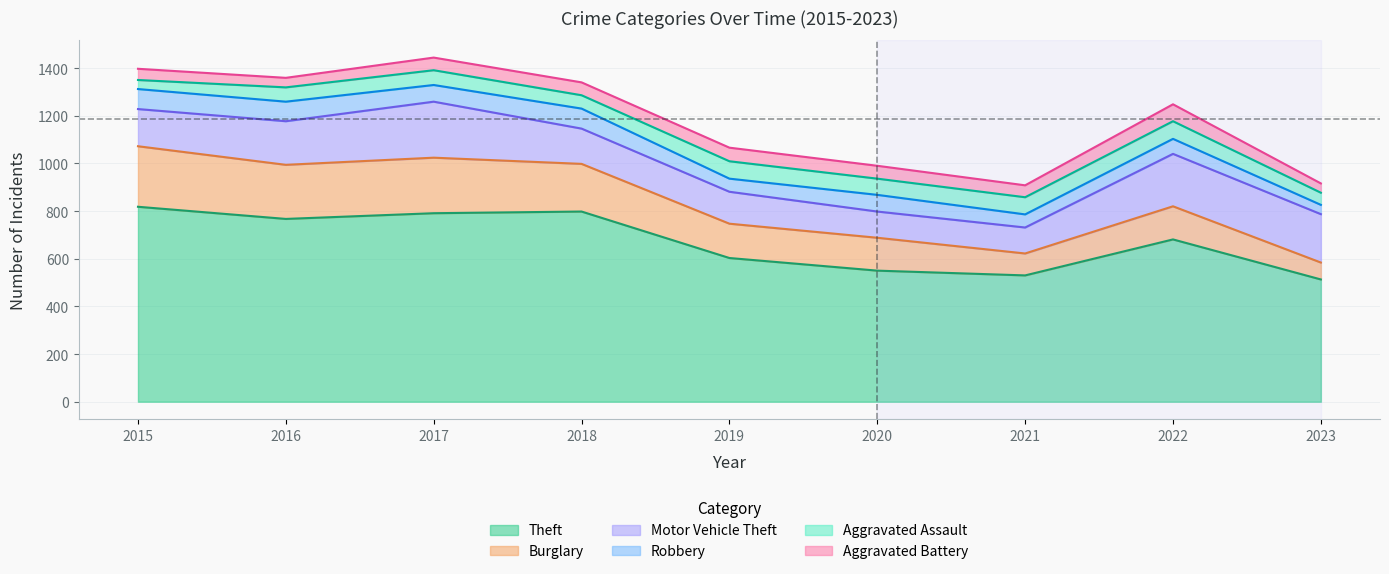

What is the difference between the maximum and minimum values in the Motor Vehicle Theft series?

126